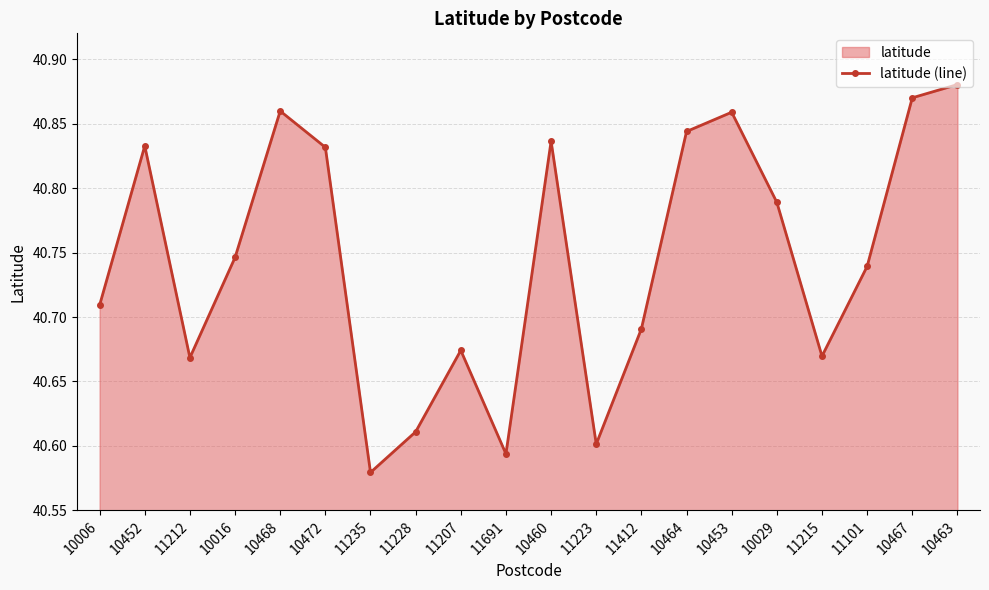

The value at 10029 is 21.6. True or false?

False